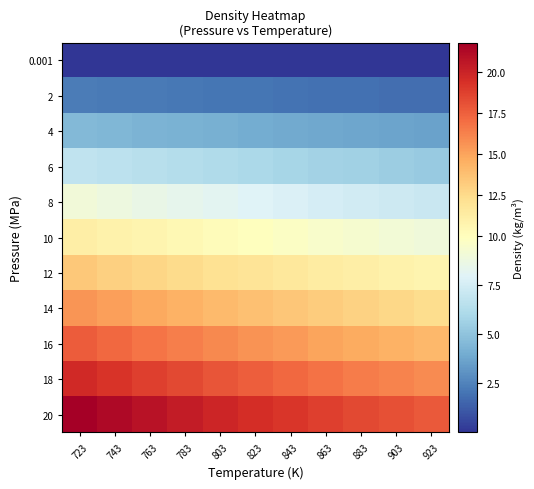

Which series has the largest total across all categories?

20